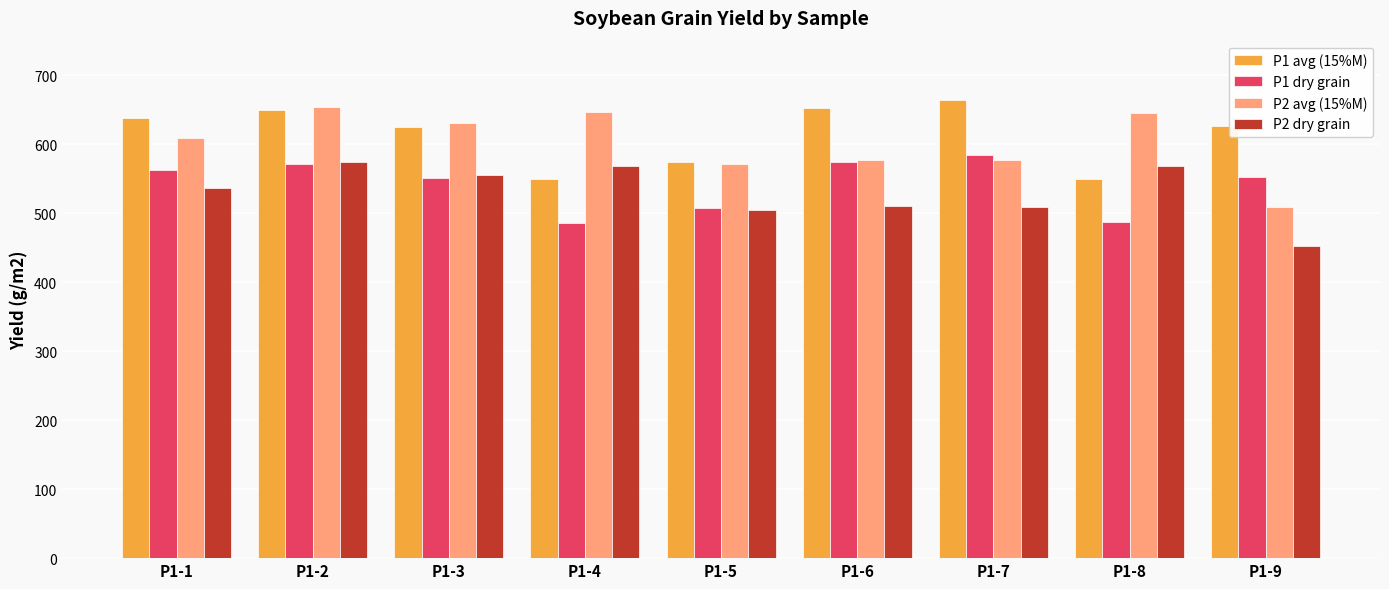

What is the value of the P1 dry grain bar at the 8th from the left?

486.7